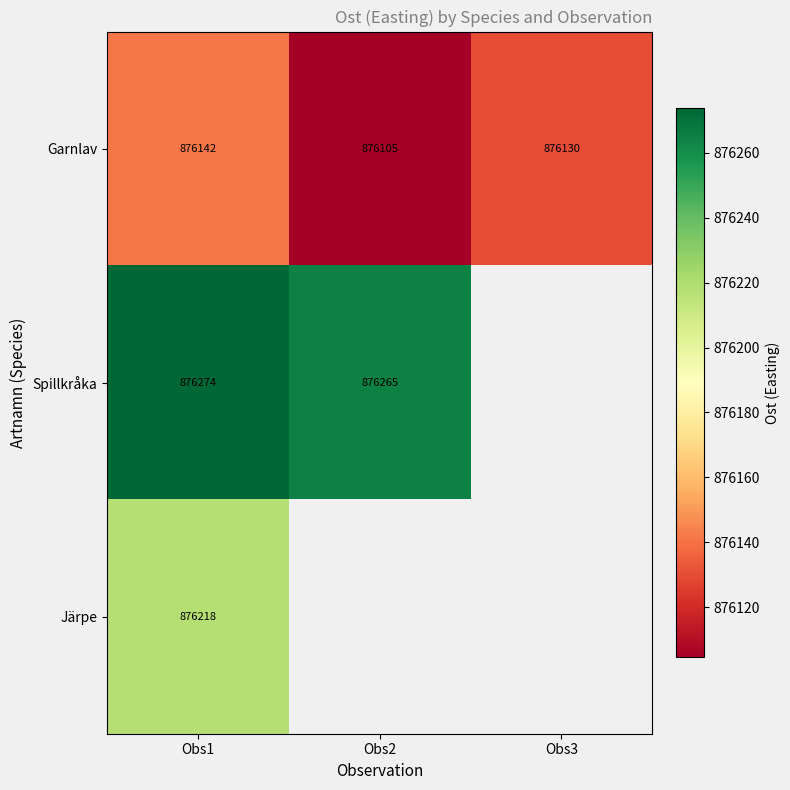

Rank the categories by Garnlav value from lowest to highest.

Obs2, Obs3, Obs1